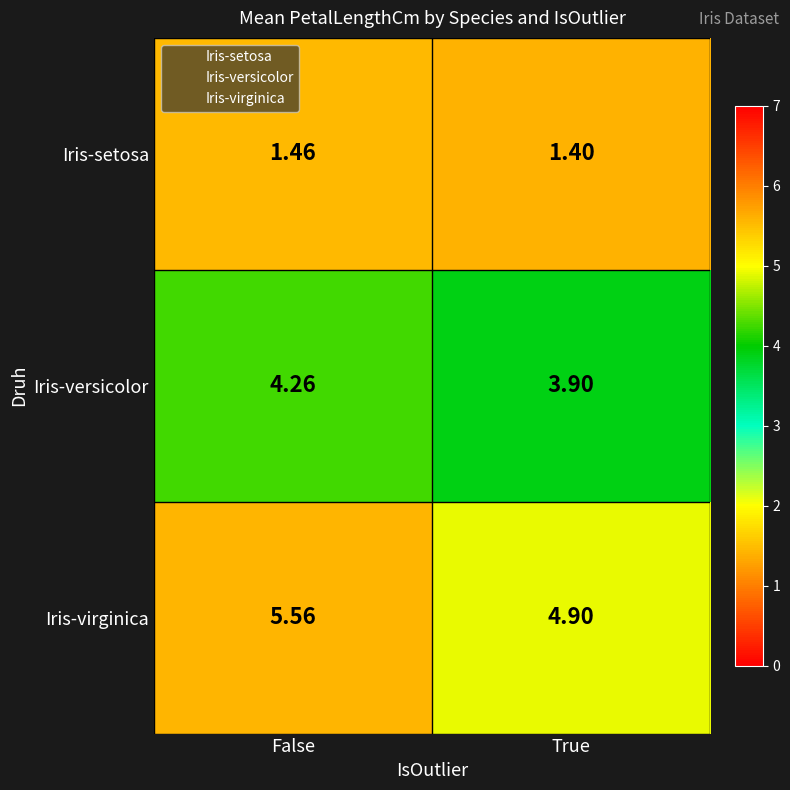

Which category has the highest value across all series?

False